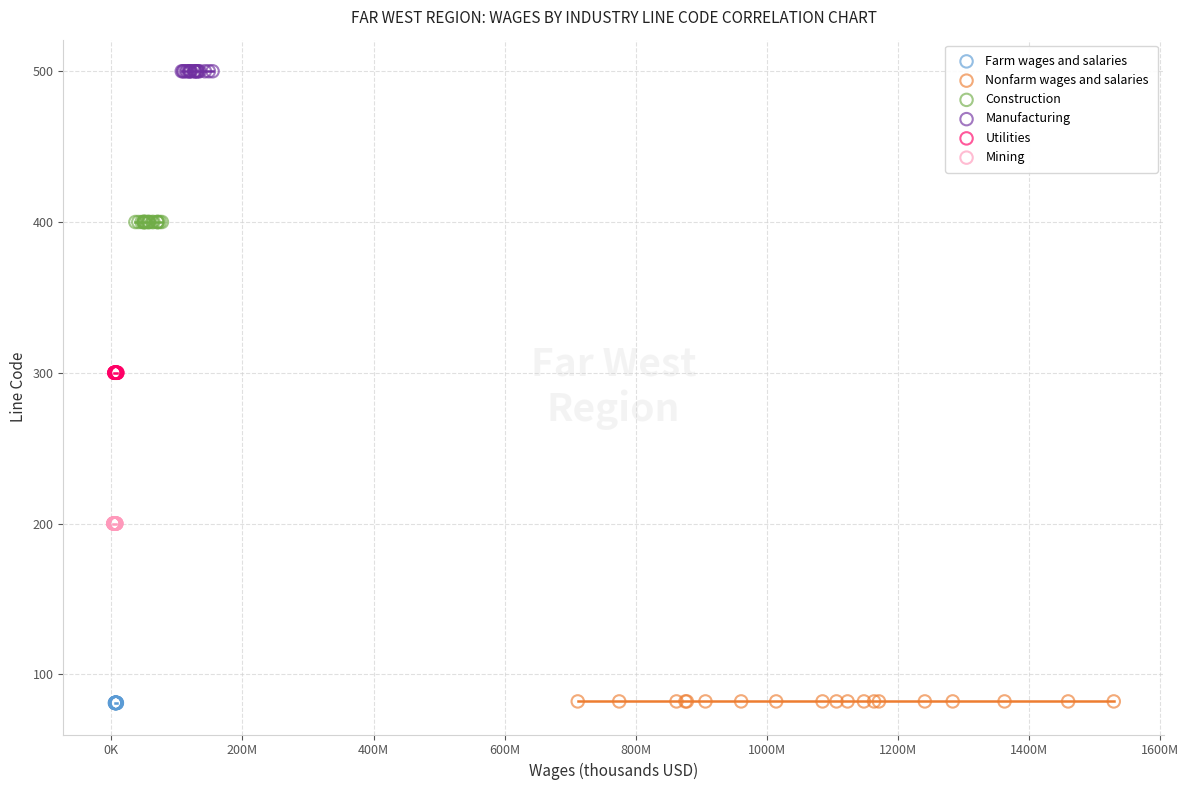

Which series reaches the maximum Y coordinate?

Manufacturing